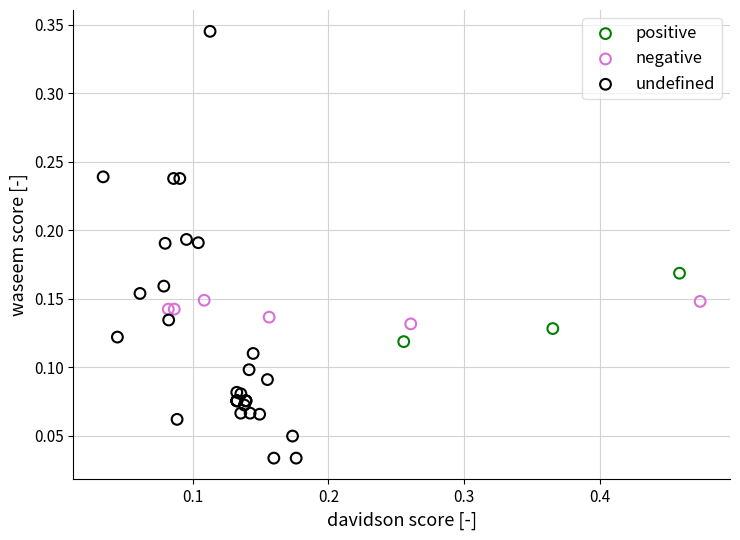

Which series contains the highest Y value?

undefined